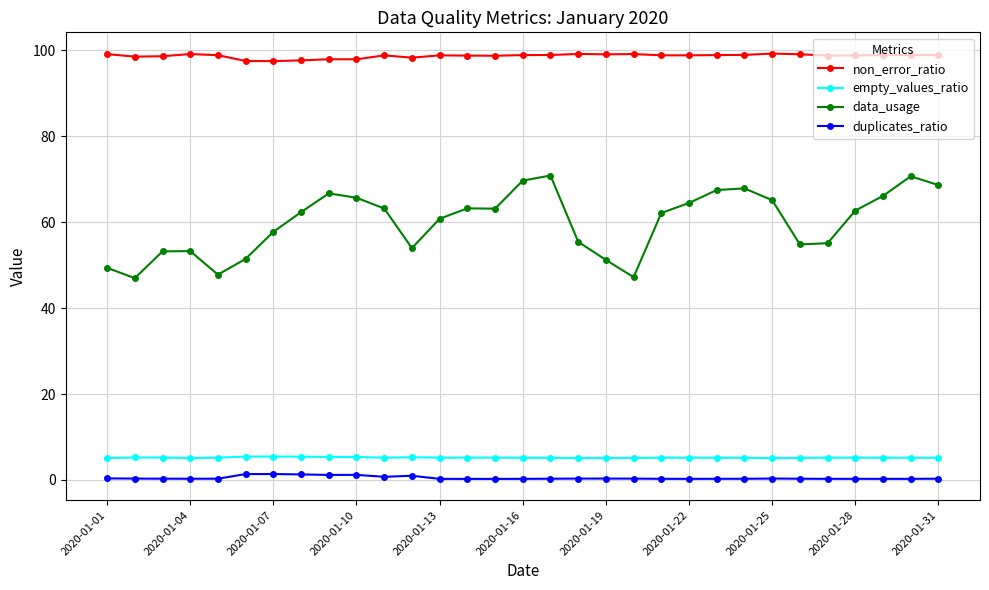

Which series has the largest total across all categories?

non_error_ratio